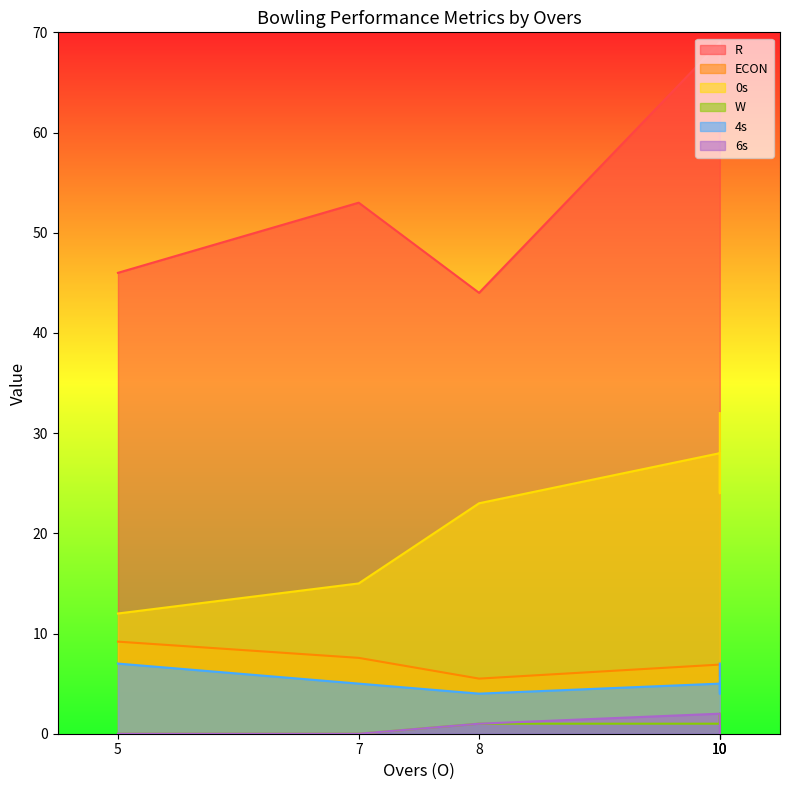

Is it true that 4s equals 1.5 at 10?

False